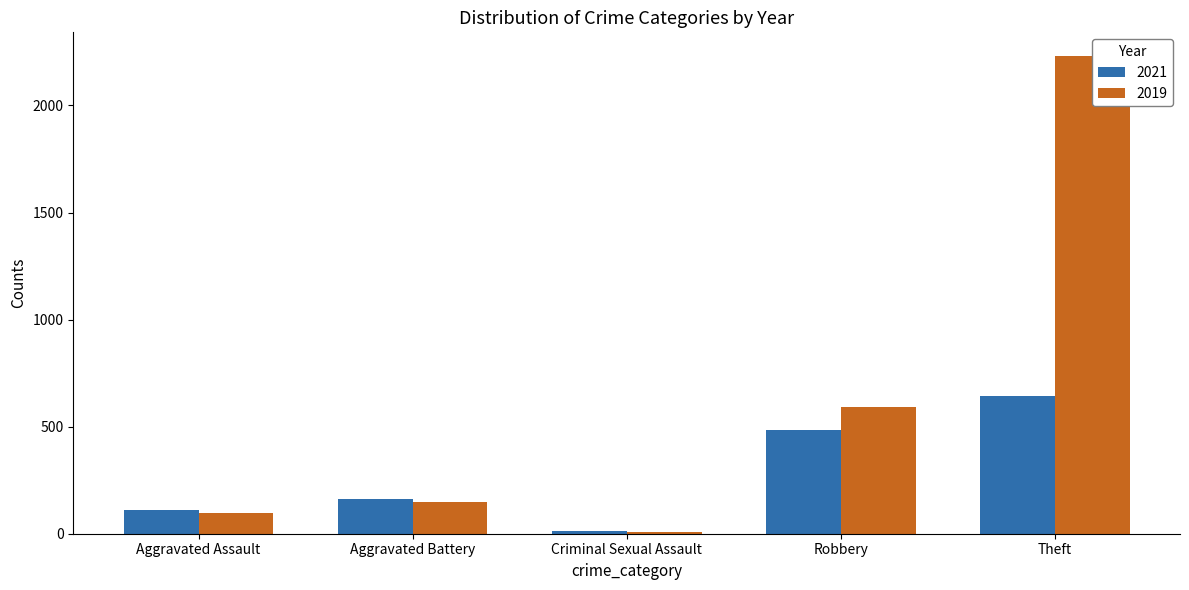

How many bars are there in each group?

2